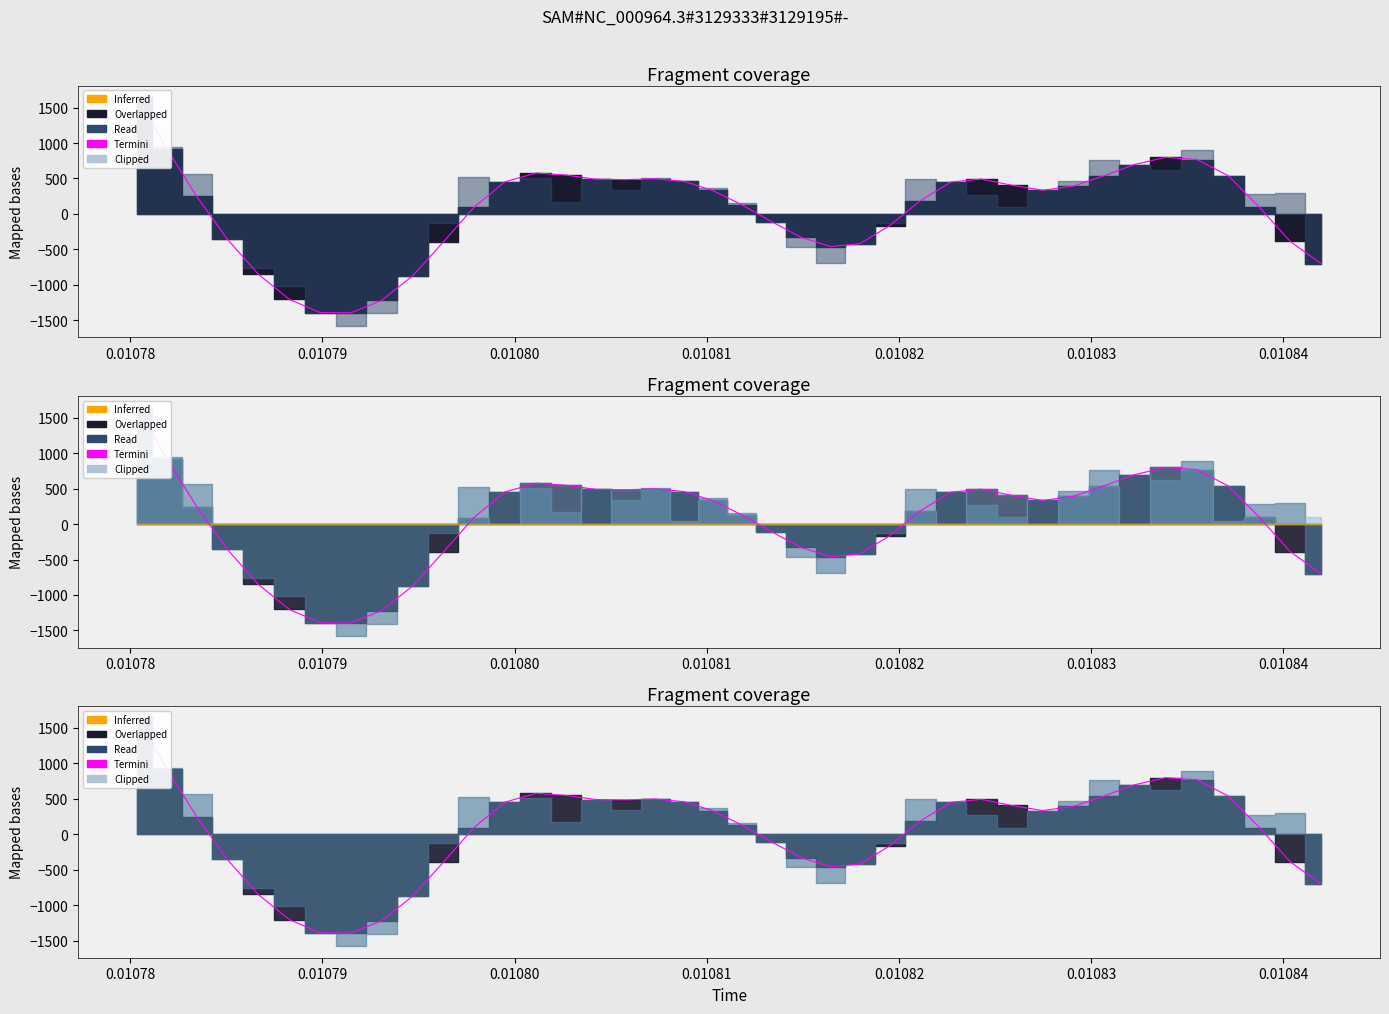

What is the greatest value displayed?

1649.1